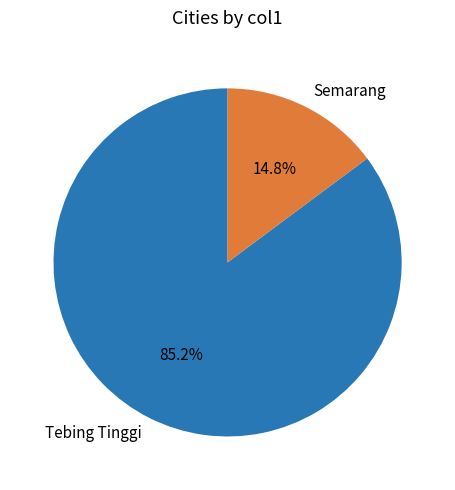

To the nearest percent, what portion does Tebing Tinggi represent?

85%